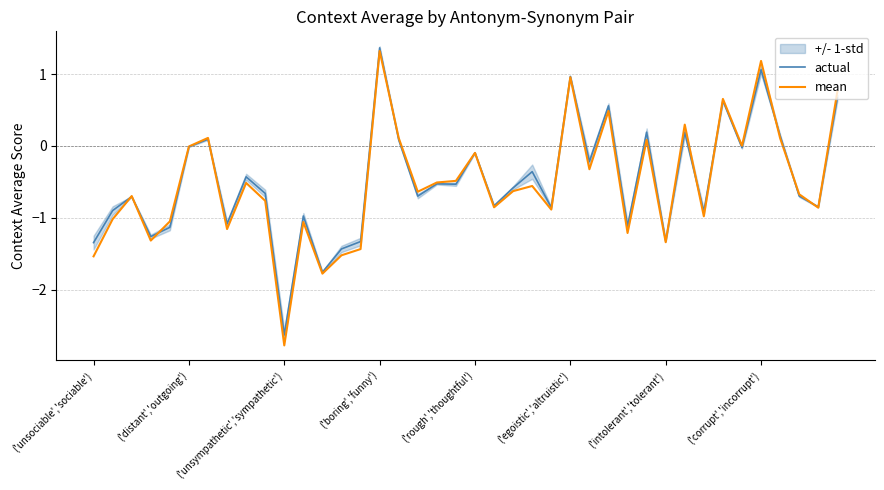

Between 18 and 22, which series saw the biggest shift?

mean